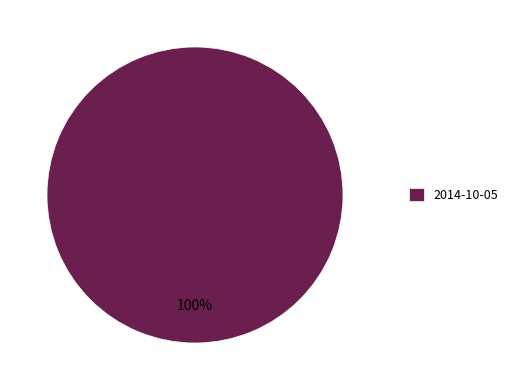

What percentage is the 2014-10-05 slice, to the nearest percent?

100%